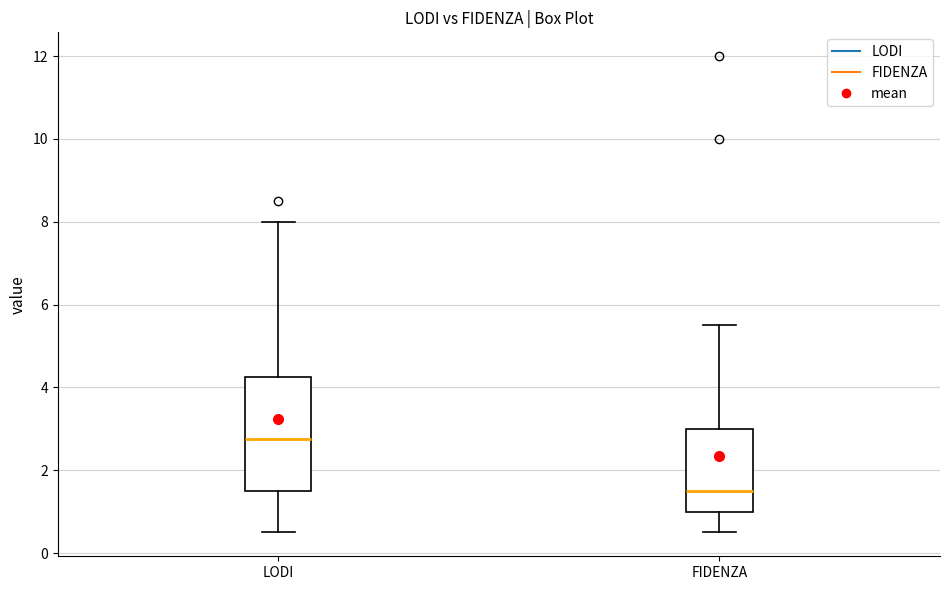

Where does the median line of the box for FIDENZA sit on the y-axis? The values are not printed on the chart, so give them approximately, as read against the axis.

1.6